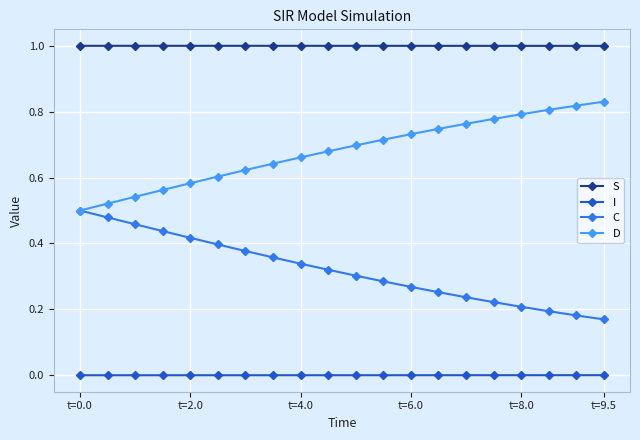

List the series in order of their peak value, highest first.

S, D, C, I